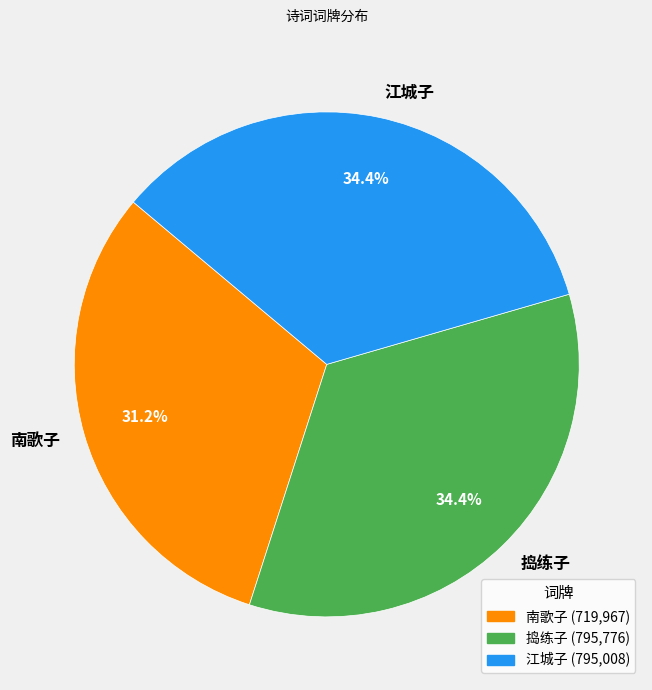

Is the sum of 江城子 and 捣练子 greater than half?

Yes